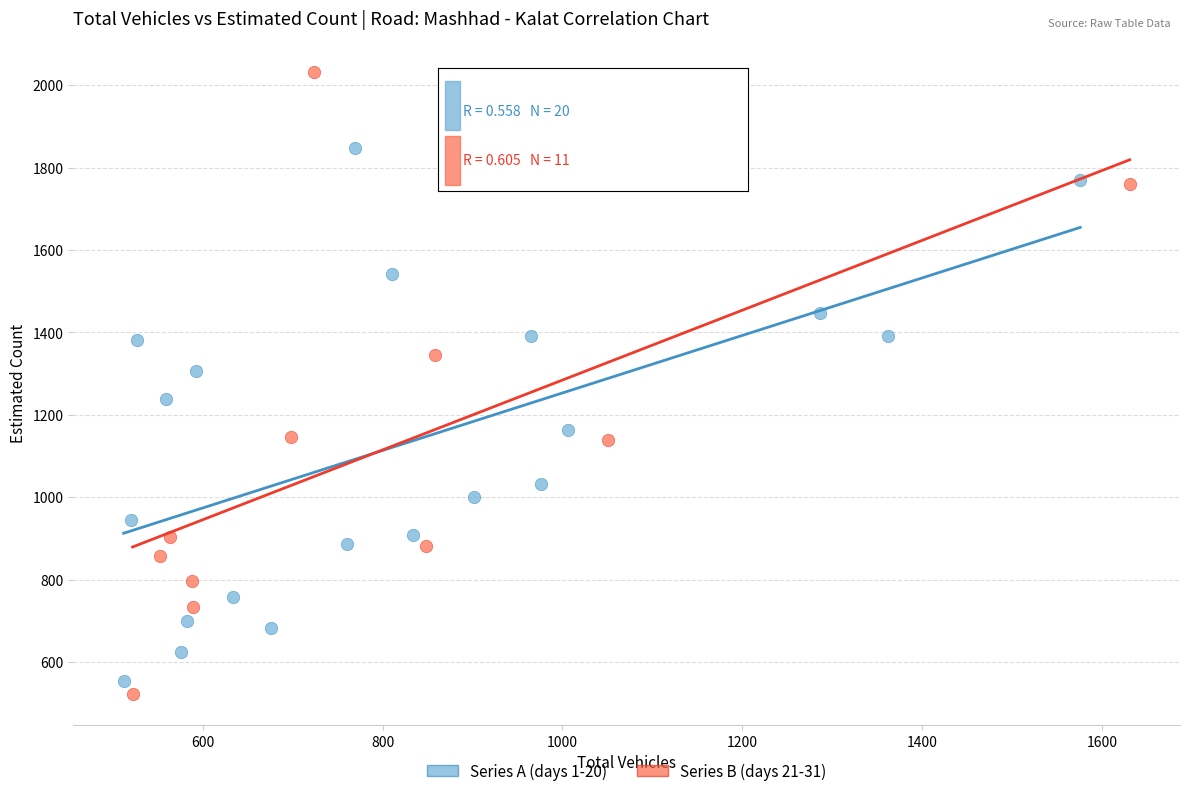

Which series has the largest Y range (max minus min)?

Series B (days 21-31)